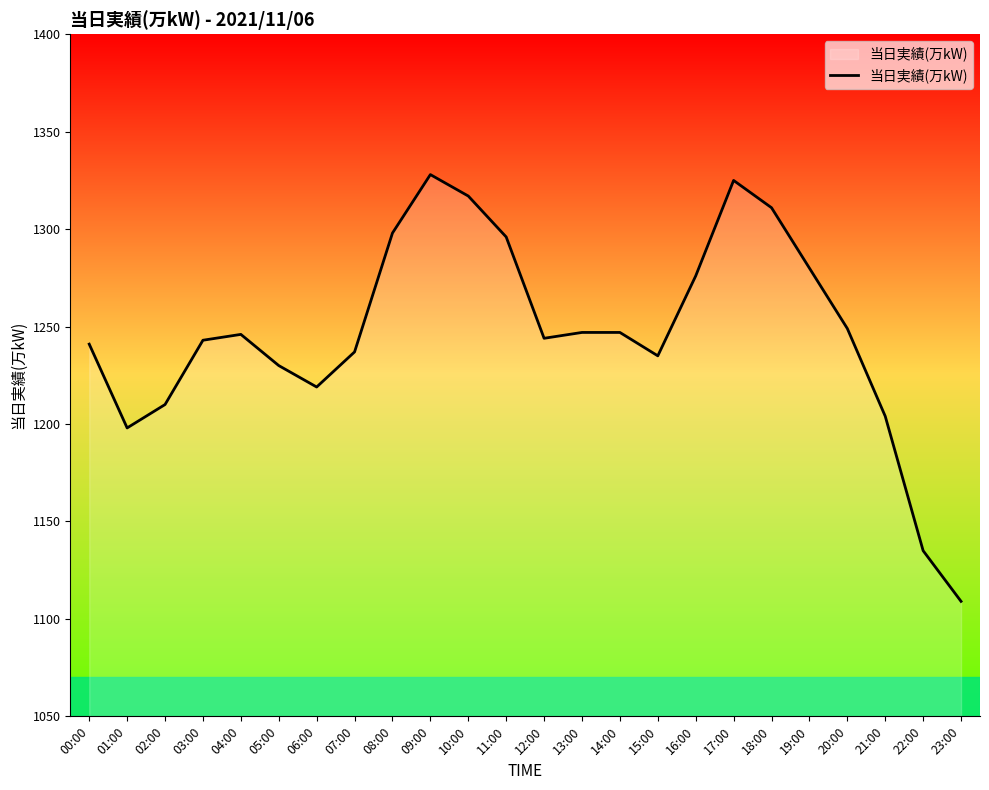

What is the change in value from 04:00 to 14:00?

+1